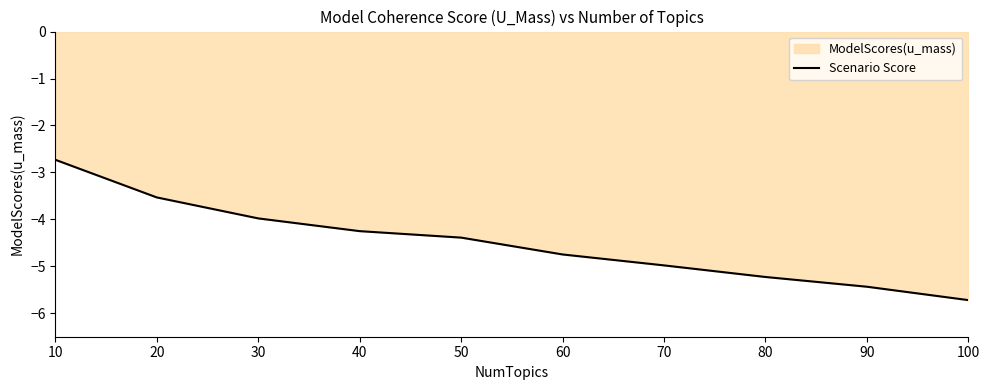

True or false: there are more than 2 points higher than both neighbors.

False